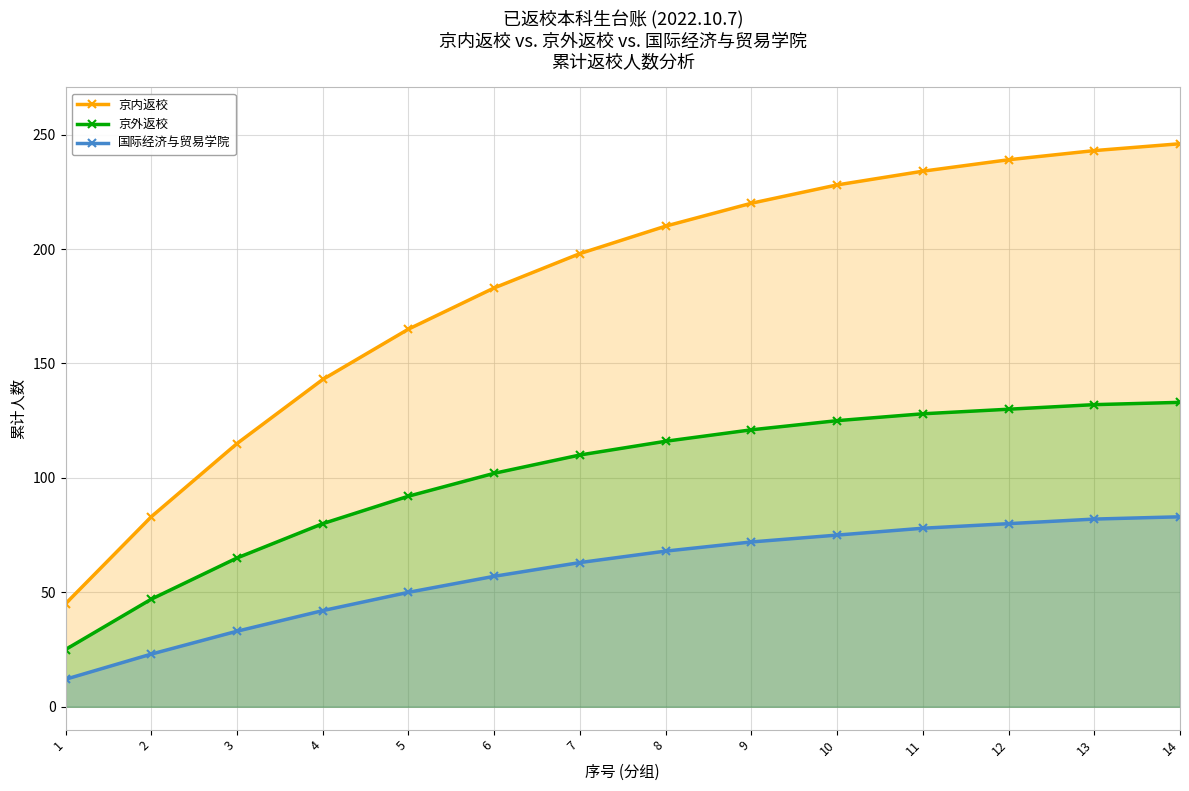

True or false: 京外返校 has more than 1 points higher than both neighbors.

False